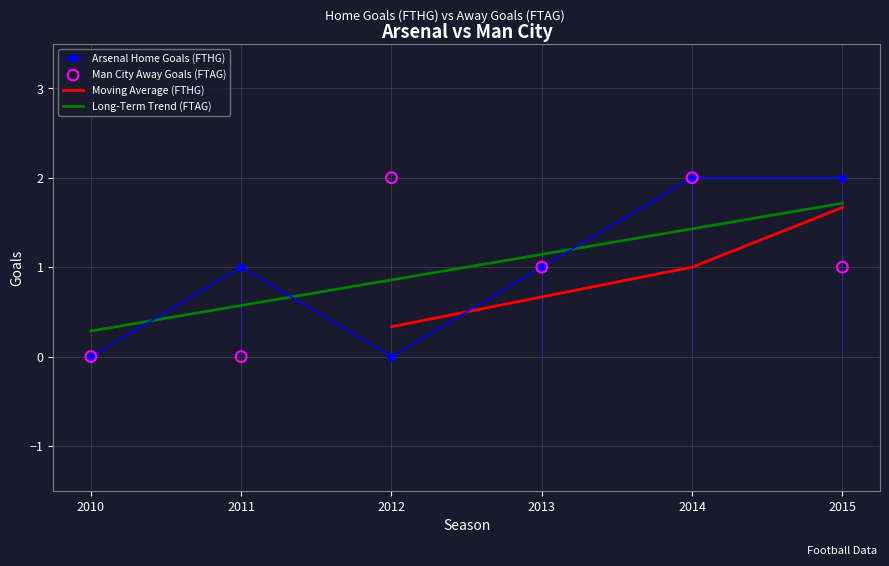

What is the maximum value for Long-Term Trend (FTAG)?

1.7